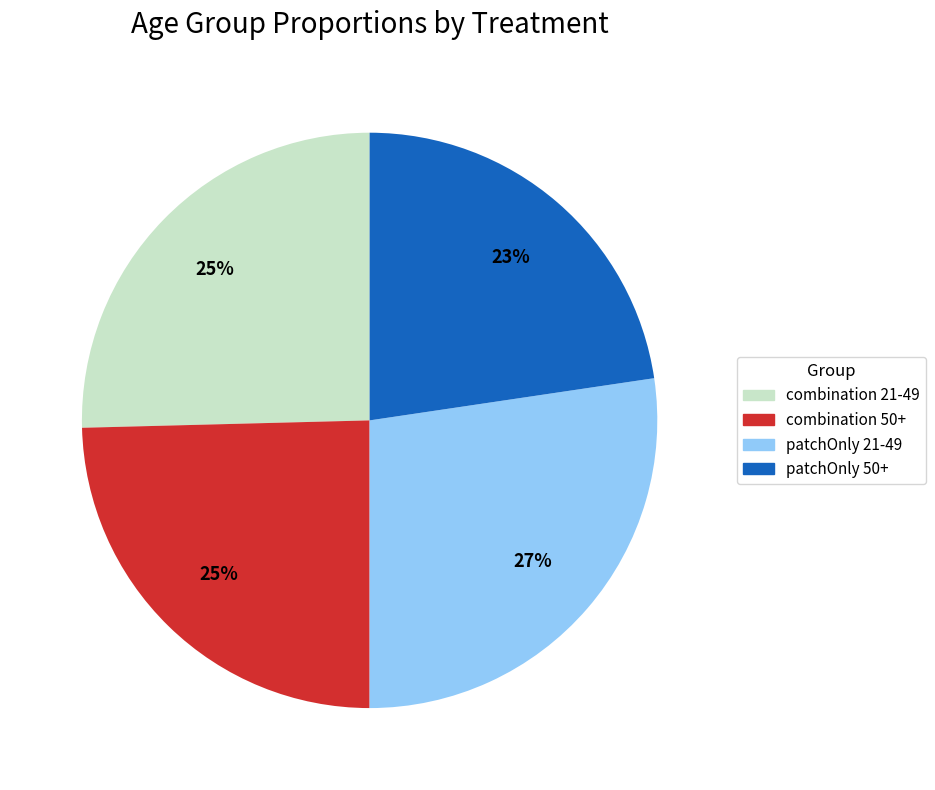

Do combination 21-49 and patchOnly 21-49 together represent more than half of the pie?

Yes